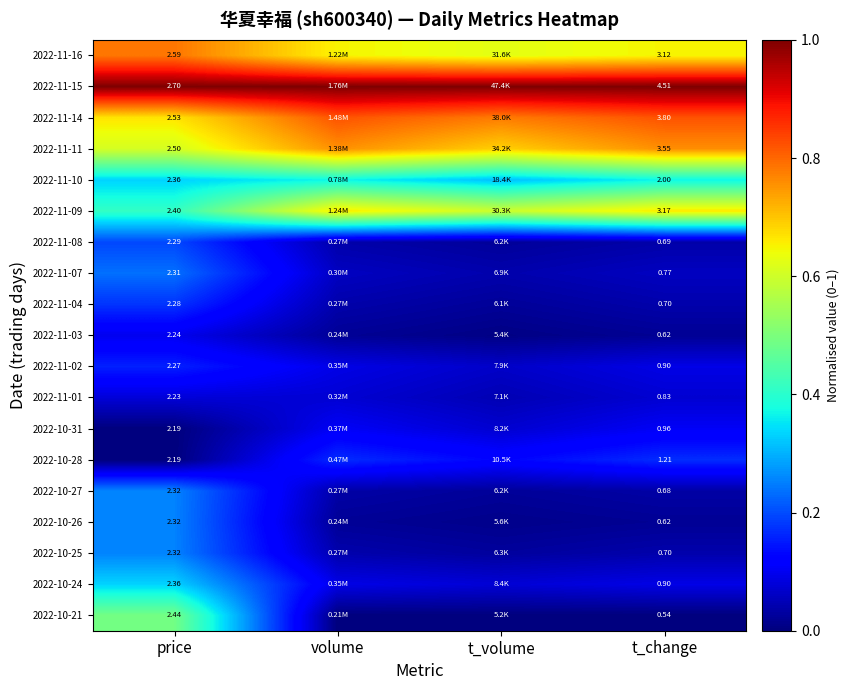

The 2022-11-01 series shows 0.1 at volume. True or false?

True